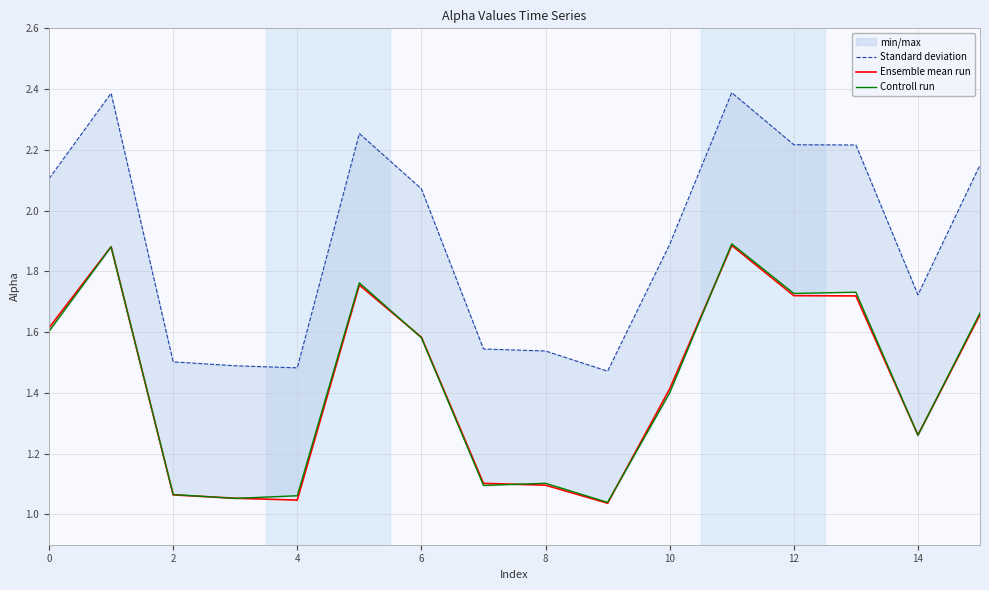

What is the average value of the Ensemble mean run series?

1.4